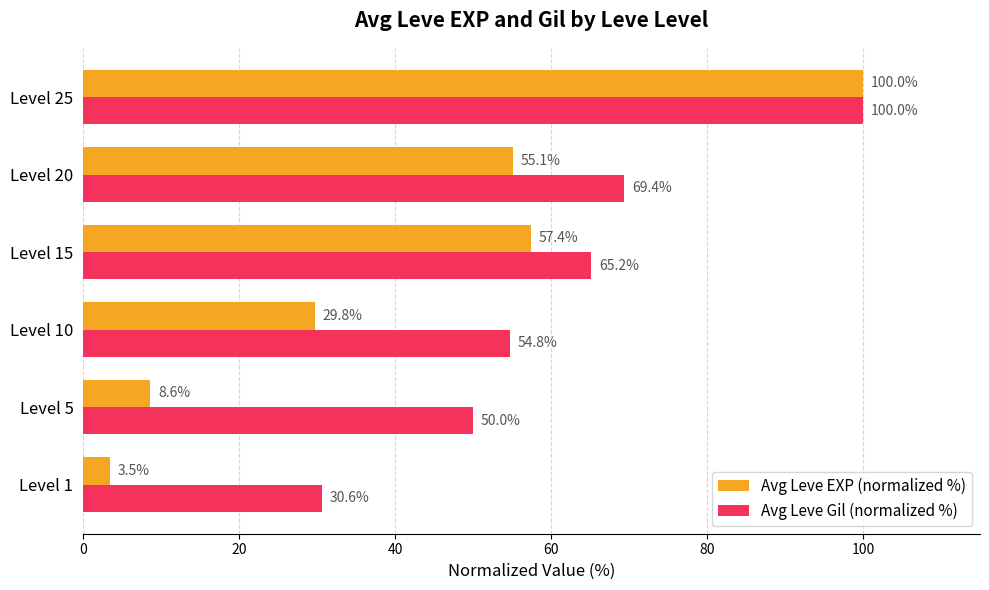

What is the minimum value for Avg Leve Gil (normalized %)?

30.6